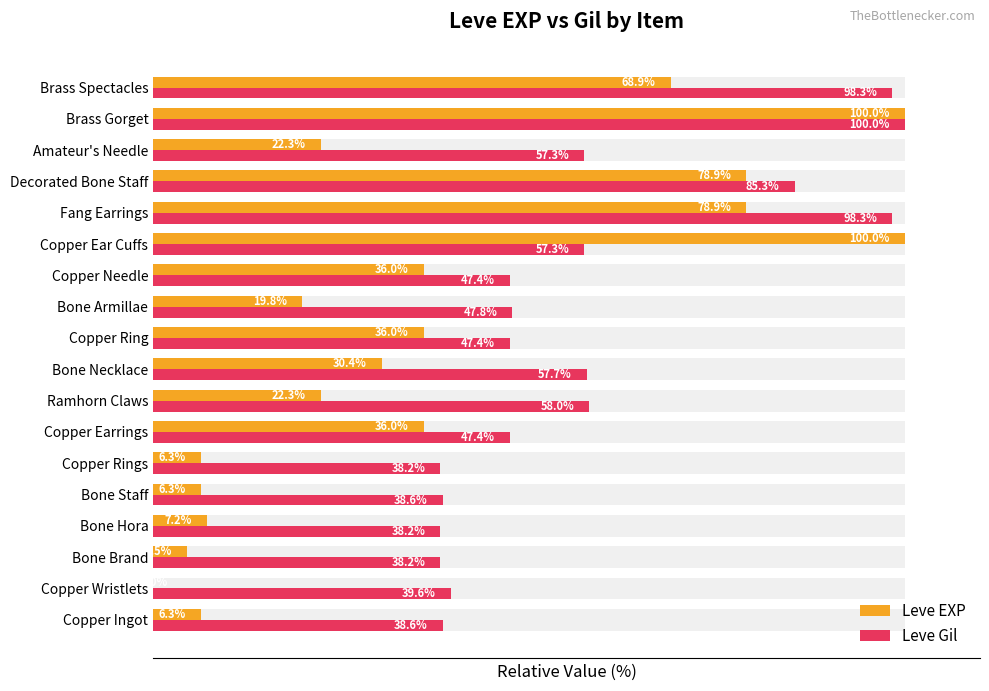

The Leve Gil series shows 36.8 at Amateur's Needle. True or false?

False